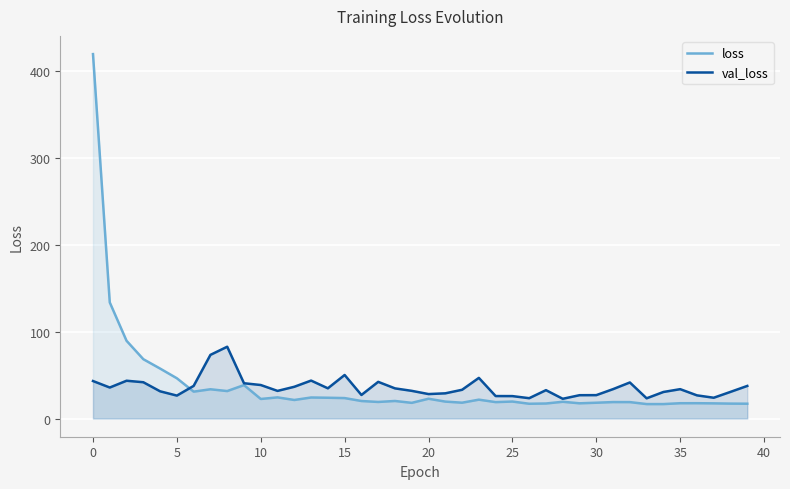

The value of val_loss at 38 is 30.7. True or false?

True